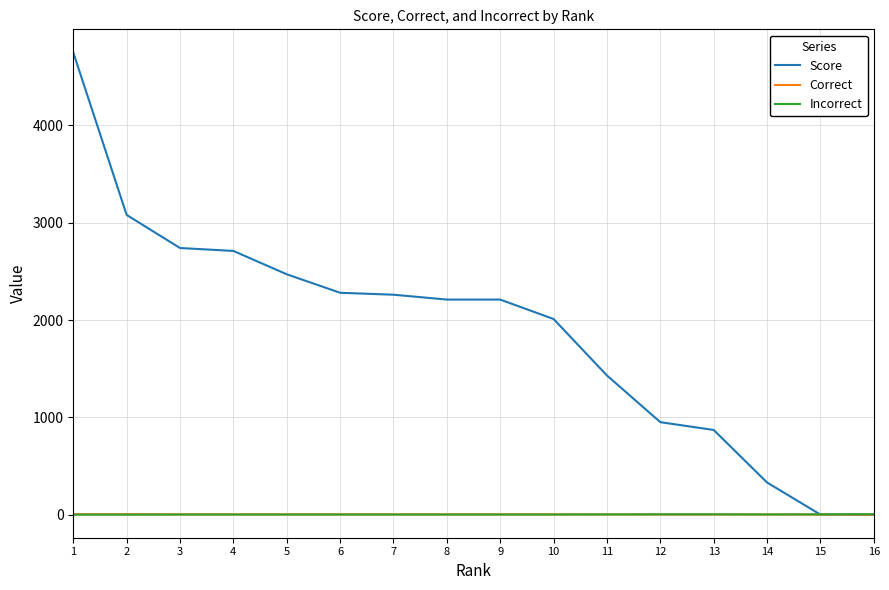

Which series has the widest spread of values?

Score